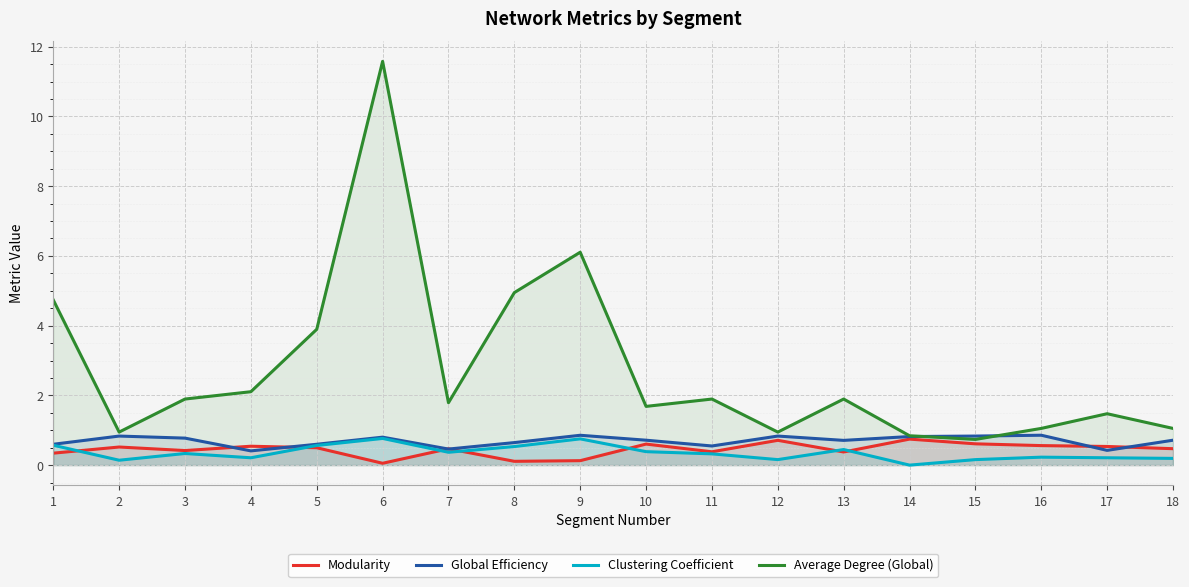

The value of Clustering Coefficient at 3 is 0.1. True or false?

False